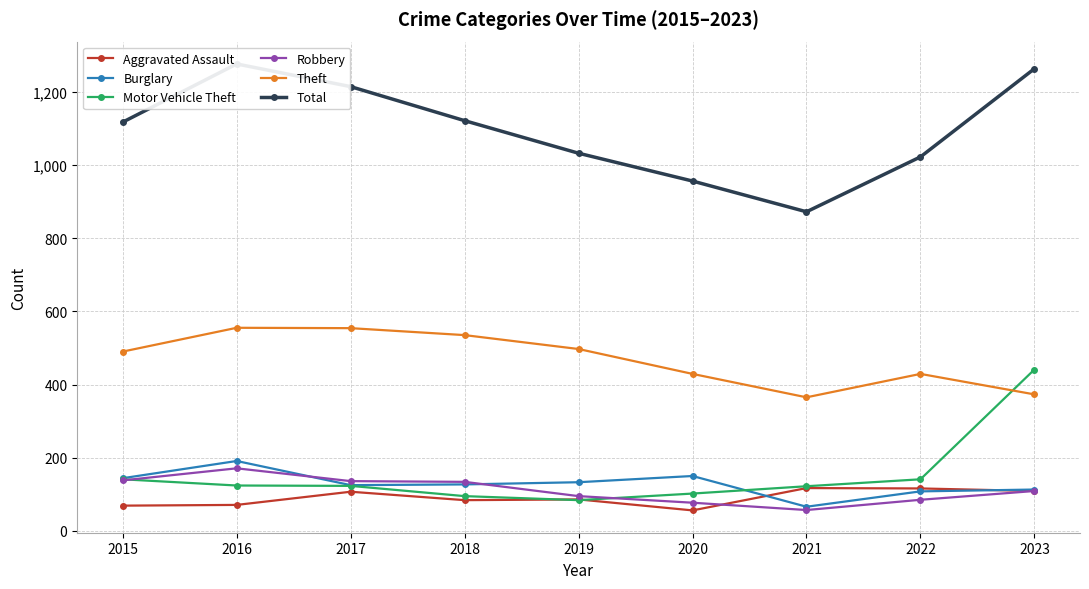

Reading right to left, extract all data points from this chart.

Aggravated Assault: 109	116	117	56	86	84	107	71	69
Burglary: 113	108	66	150	133	127	125	191	144
Motor Vehicle Theft: 441	141	122	102	84	95	123	124	141
Robbery: 109	85	57	77	95	134	136	171	138
Theft: 373	429	365	429	497	535	554	555	490
Total: 1263	1022	872	956	1032	1121	1214	1276	1117